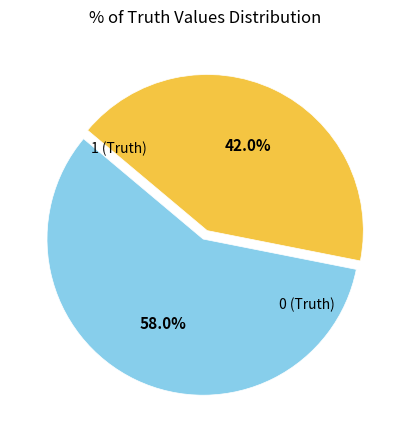

Is the sum of 0 (Truth) and 1 (Truth) greater than half?

Yes